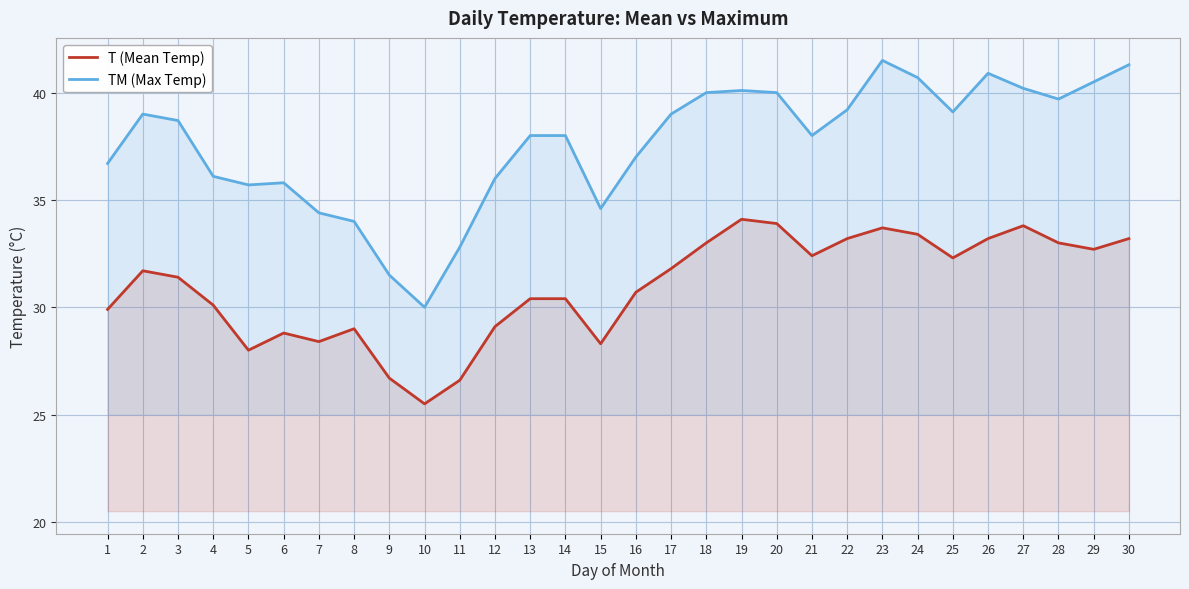

How many categories are shown in the chart?

30